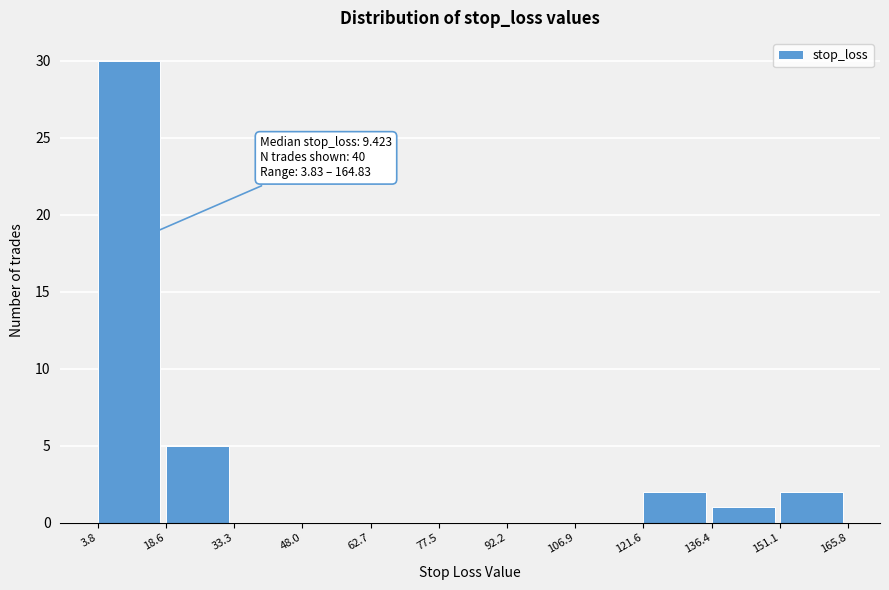

Which range on the x-axis has the tallest bar?

3.8 to 18.6